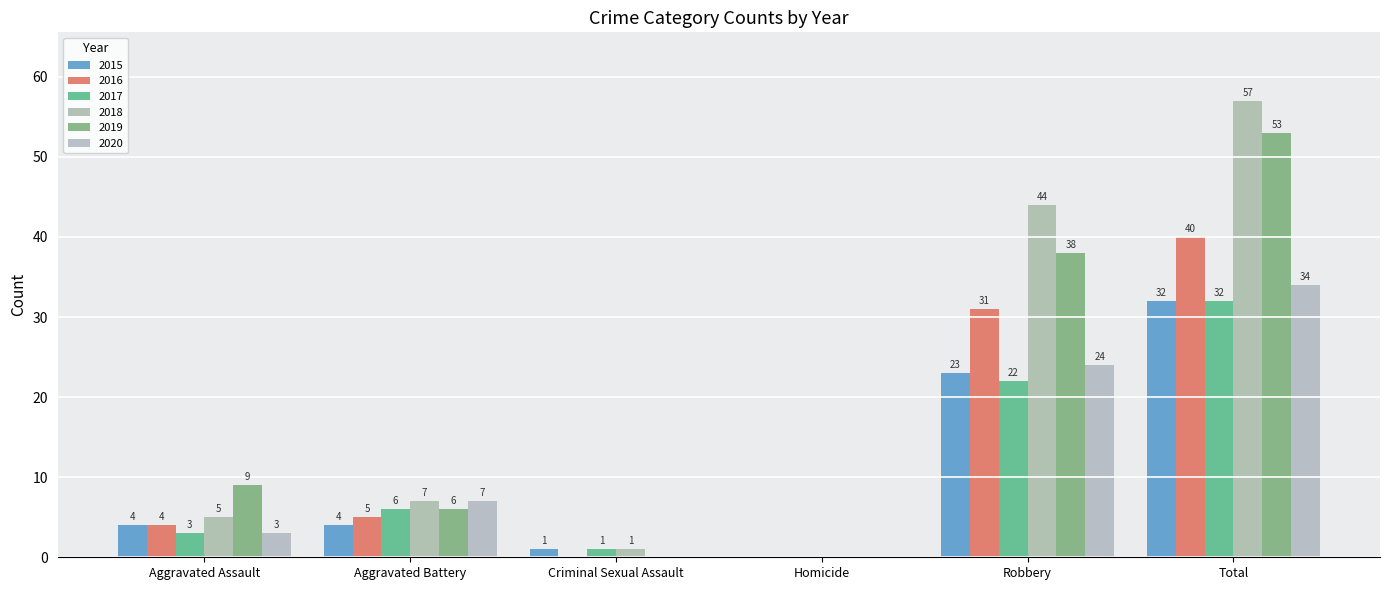

How many positive values does the 2017 series have?

5